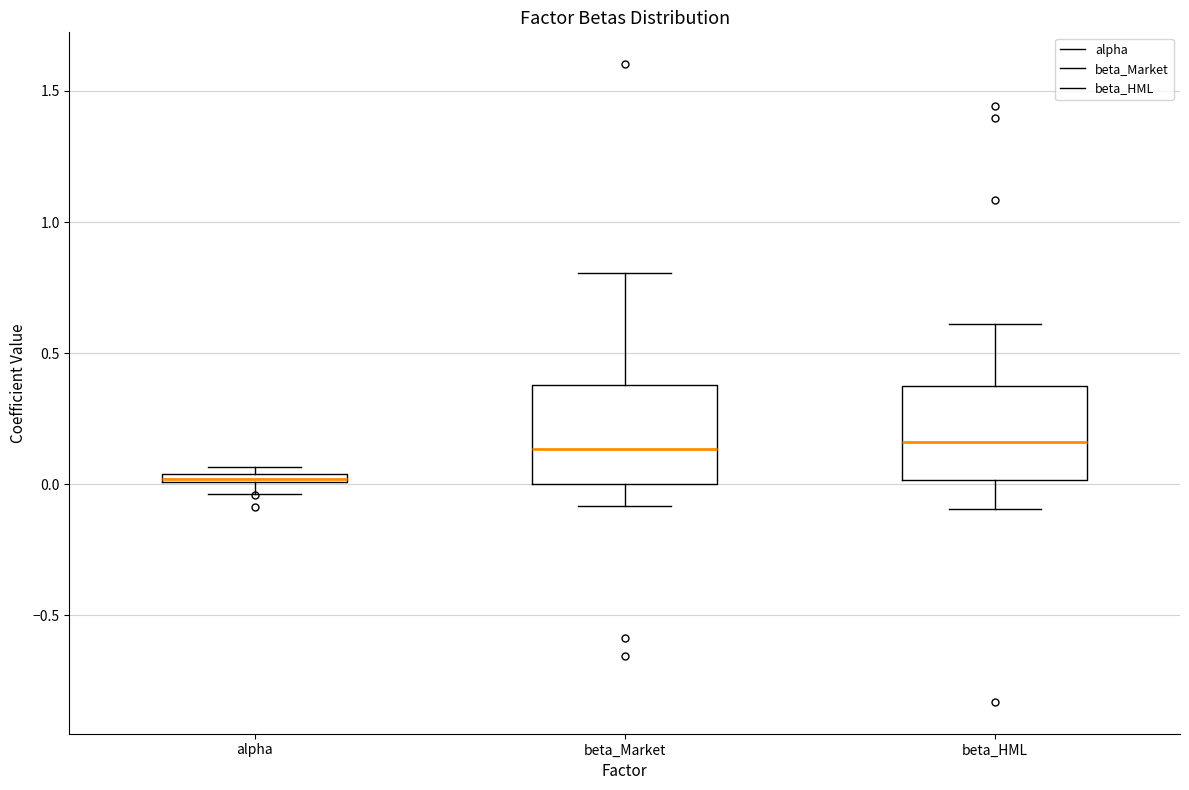

Where is the upper edge of the box for alpha on the y-axis? The values are not printed on the chart, so give them approximately, as read against the axis.

0.05